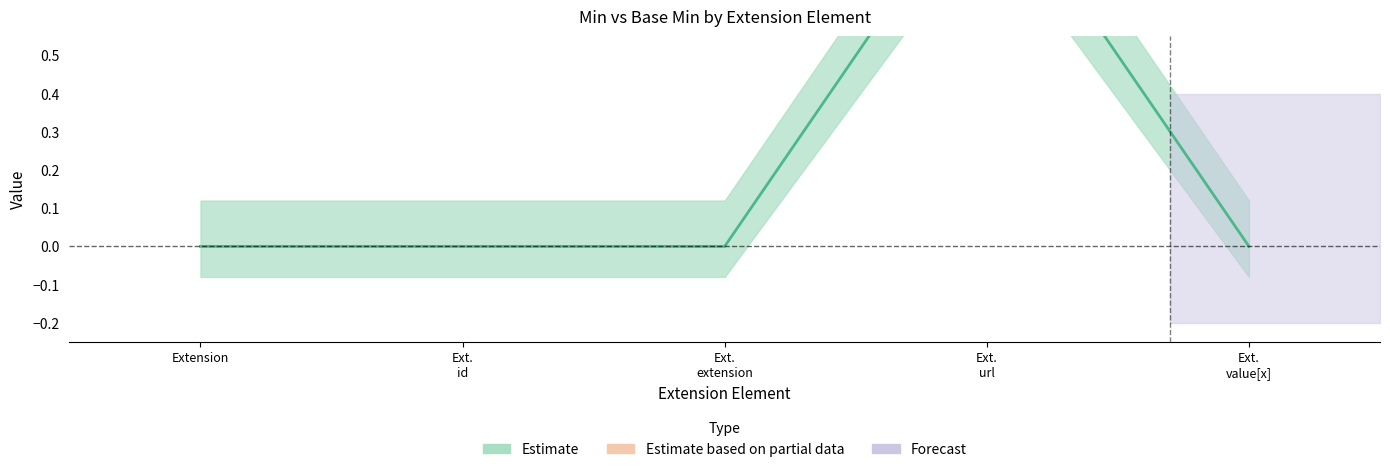

What is the label of the 5th point from the right?

Extension